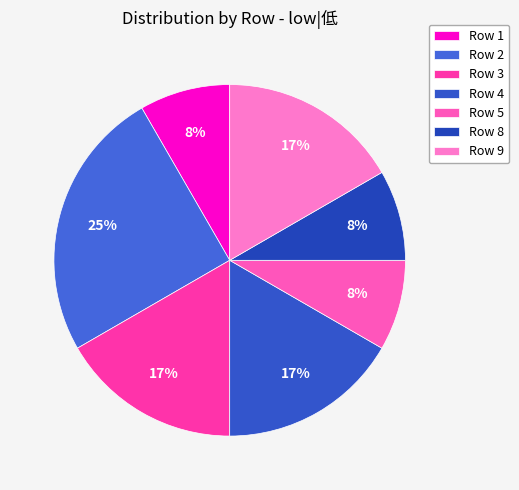

How many slices are in this pie chart?

7